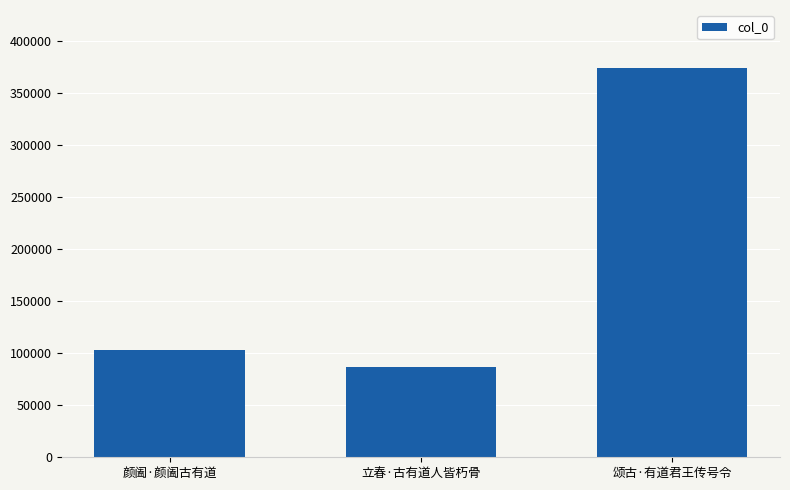

At which category does the chart reach its minimum across all series?

立春·古有道人皆朽骨